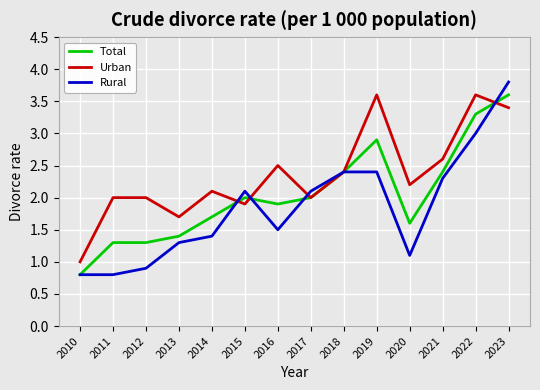

The value of Urban at 2018 is 2.4. True or false?

True